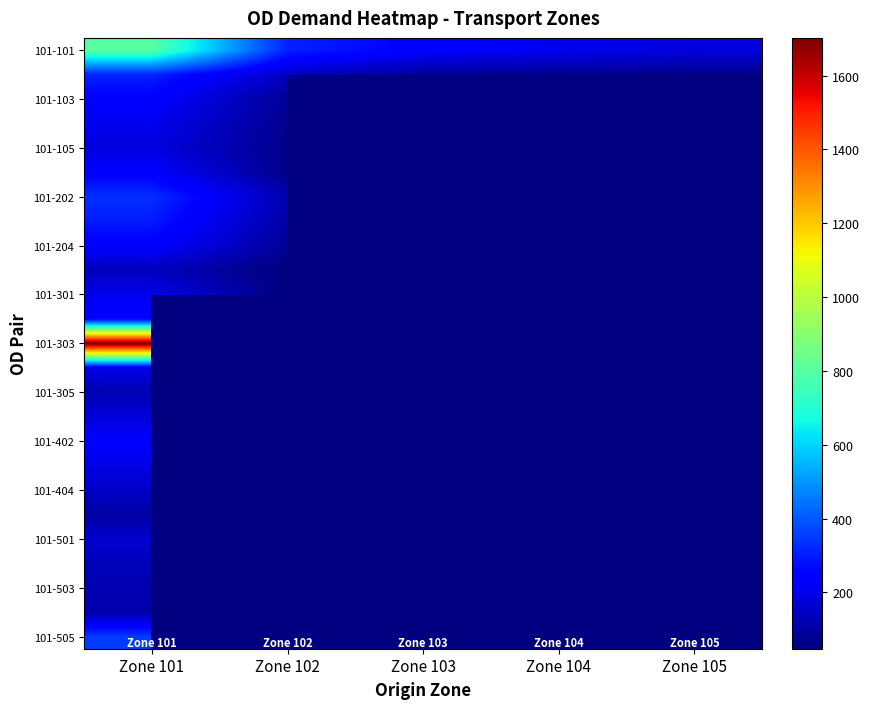

True or false: 101-204 has a value of 243.7 at Zone 101.

True